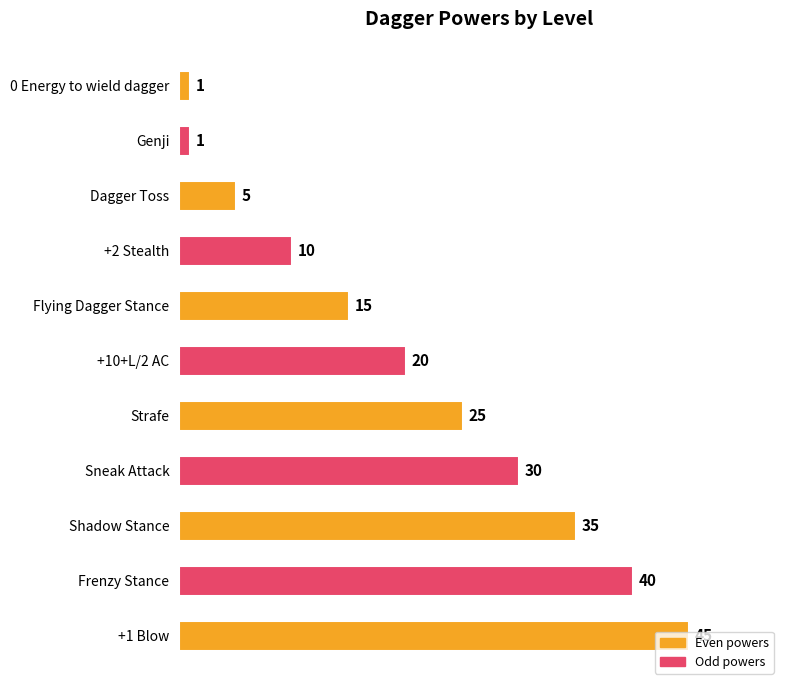

What is the greatest value displayed?

45